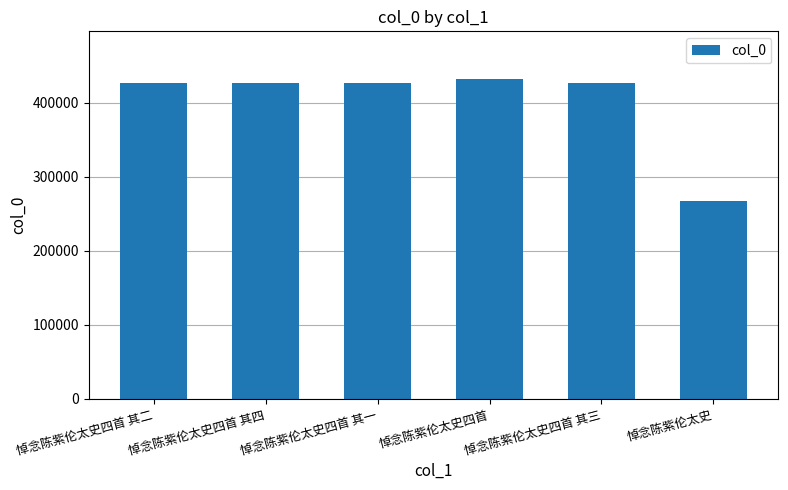

Which category has the highest value across all series?

悼念陈紫伦太史四首